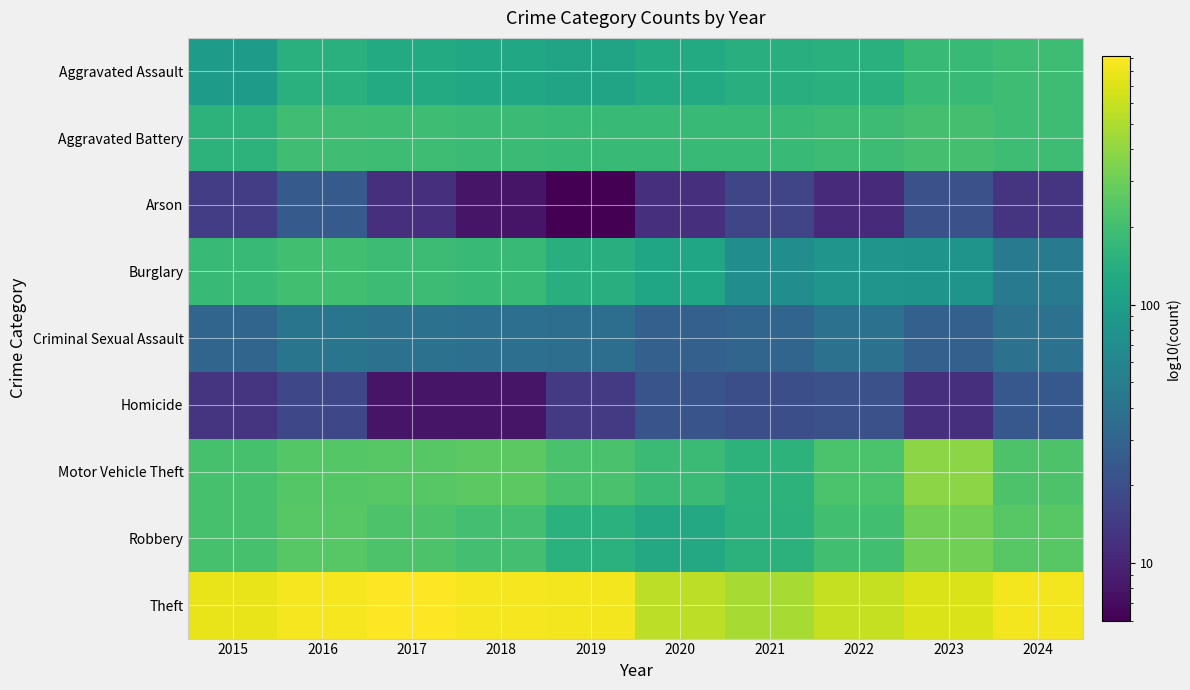

Reading left to right, transcribe all the data shown in this chart.

Aggravated Assault: 2015=95	2016=146	2017=131	2018=119	2019=113	2020=131	2021=142	2022=146	2023=177	2024=192
Aggravated Battery: 2015=154	2016=196	2017=191	2018=183	2019=182	2020=180	2021=182	2022=190	2023=209	2024=192
Arson: 2015=15	2016=25	2017=12	2018=8	2019=6	2020=12	2021=17	2022=11	2023=21	2024=13
Burglary: 2015=178	2016=201	2017=189	2018=176	2019=143	2020=115	2021=71	2022=82	2023=81	2024=48
Criminal Sexual Assault: 2015=31	2016=42	2017=39	2018=38	2019=37	2020=28	2021=31	2022=39	2023=28	2024=39
Homicide: 2015=13	2016=18	2017=8	2018=8	2019=14	2020=22	2021=20	2022=21	2023=12	2024=24
Motor Vehicle Theft: 2015=211	2016=245	2017=247	2018=256	2019=216	2020=184	2021=156	2022=219	2023=384	2024=225
Robbery: 2015=212	2016=247	2017=224	2018=204	2019=150	2020=124	2021=153	2022=198	2023=316	2024=248
Theft: 2015=774	2016=858	2017=916	2018=856	2019=841	2020=550	2021=474	2022=592	2023=691	2024=841